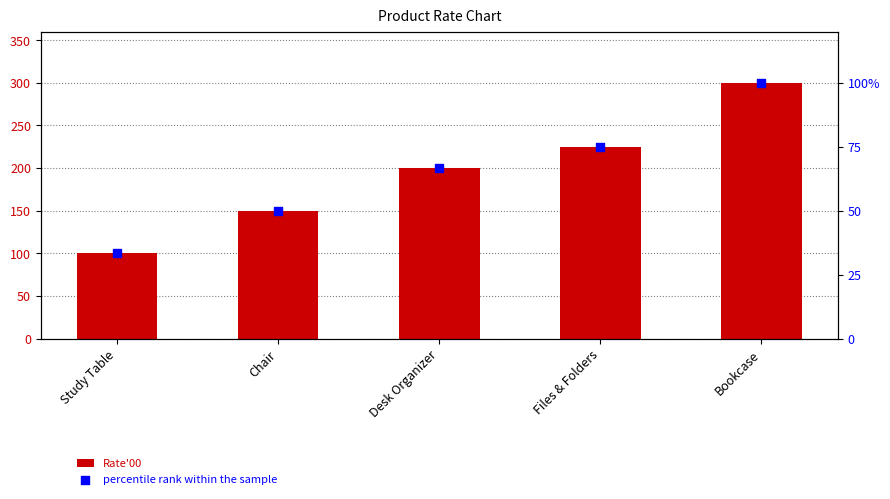

Which series contains the highest Y value?

Rate'00